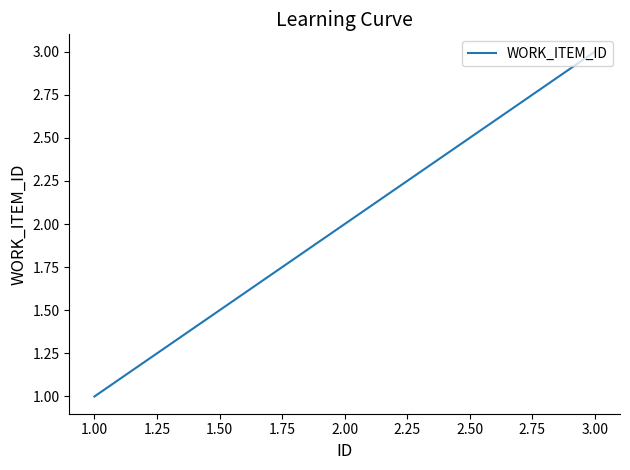

How many series are shown in this chart?

1